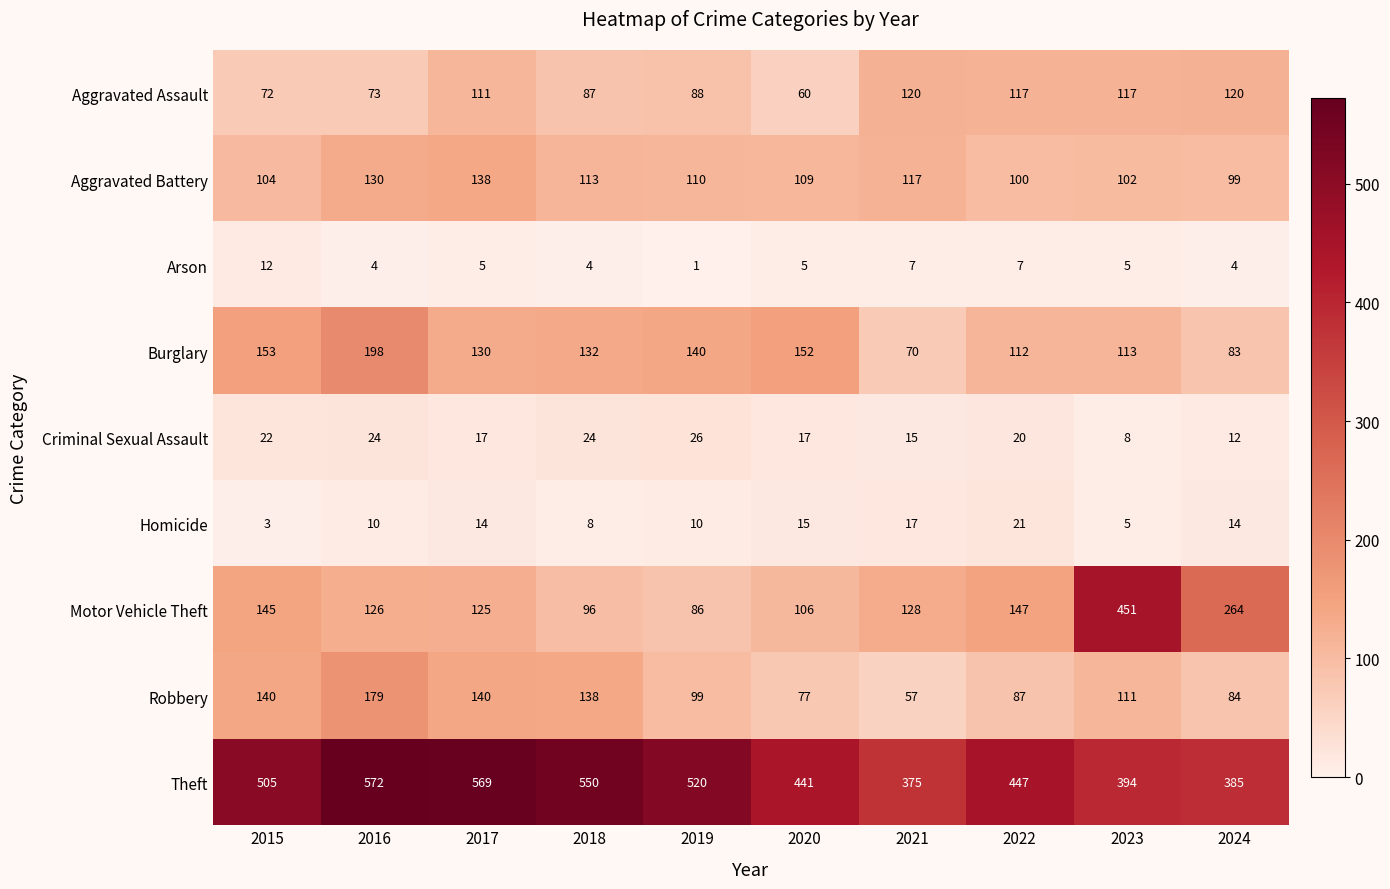

What is the highest value of the Arson series?

12